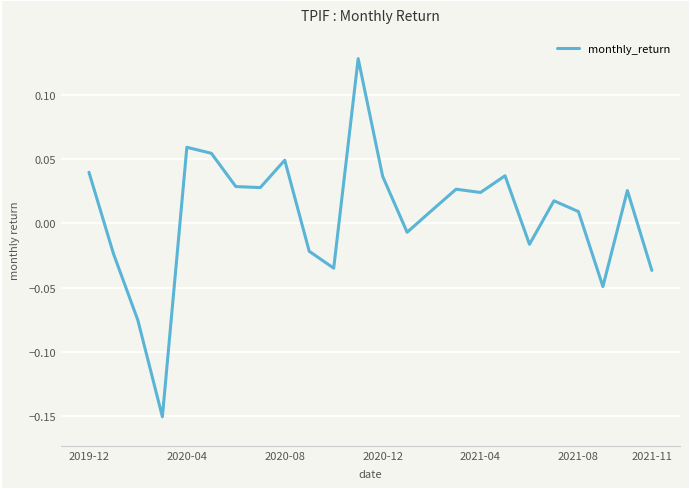

What is the difference between the maximum and minimum values?

0.3